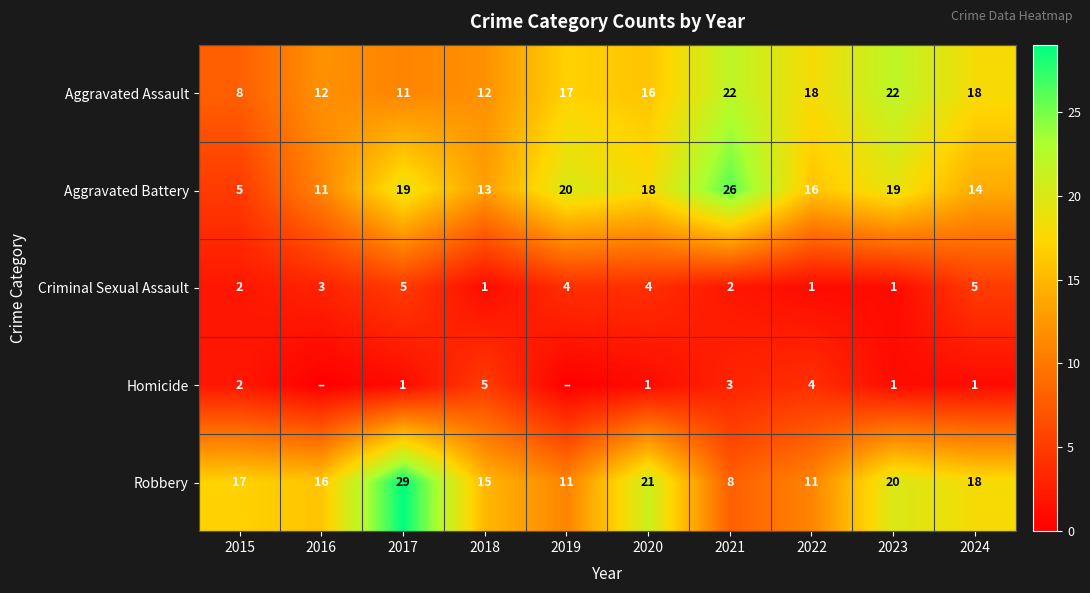

Is it true that Robbery equals 3 at 2019?

False